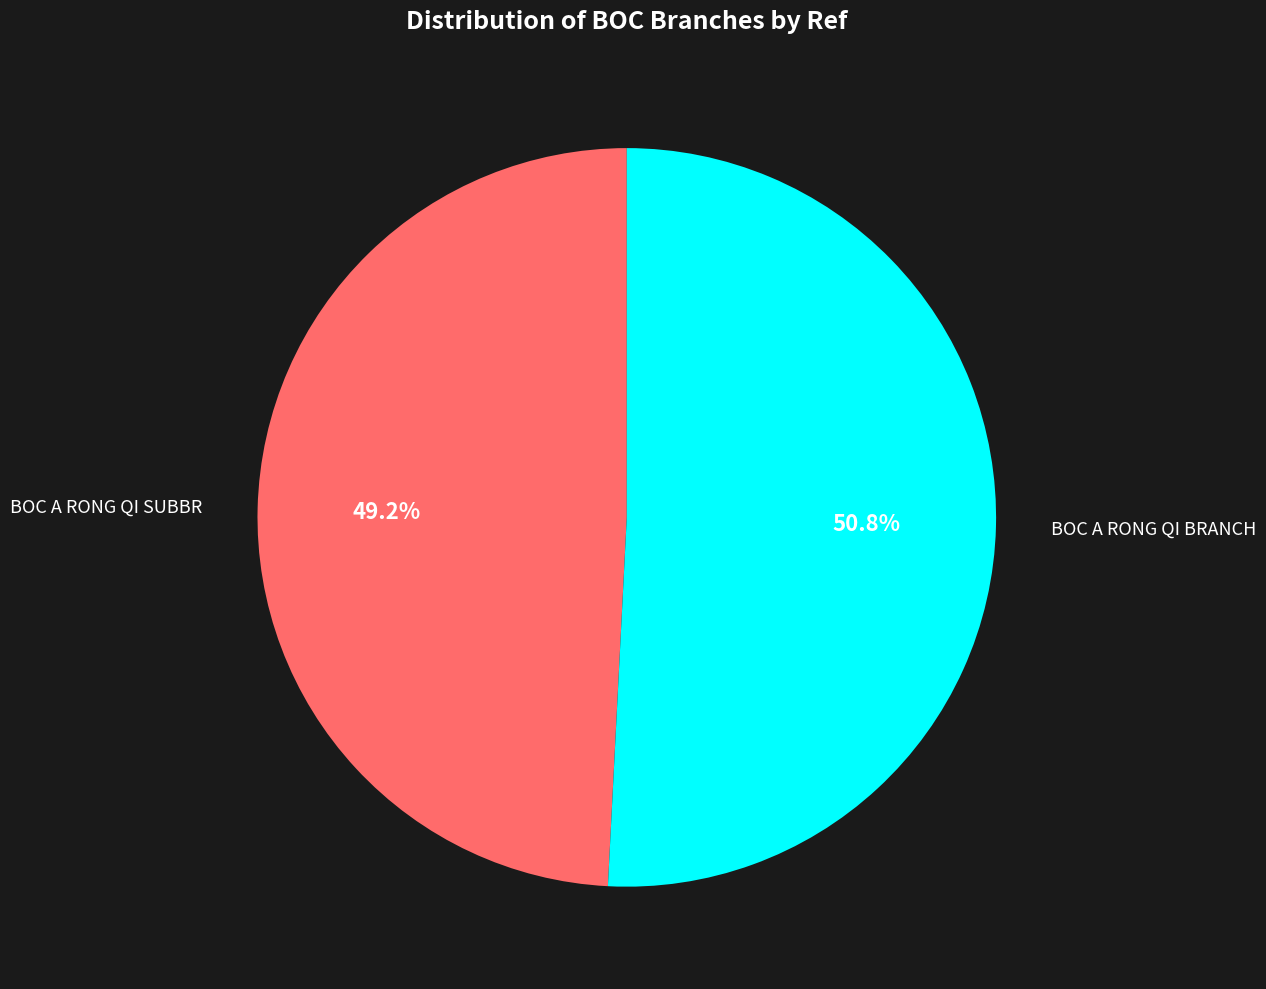

Is there any slice that represents more than half of the pie?

Yes